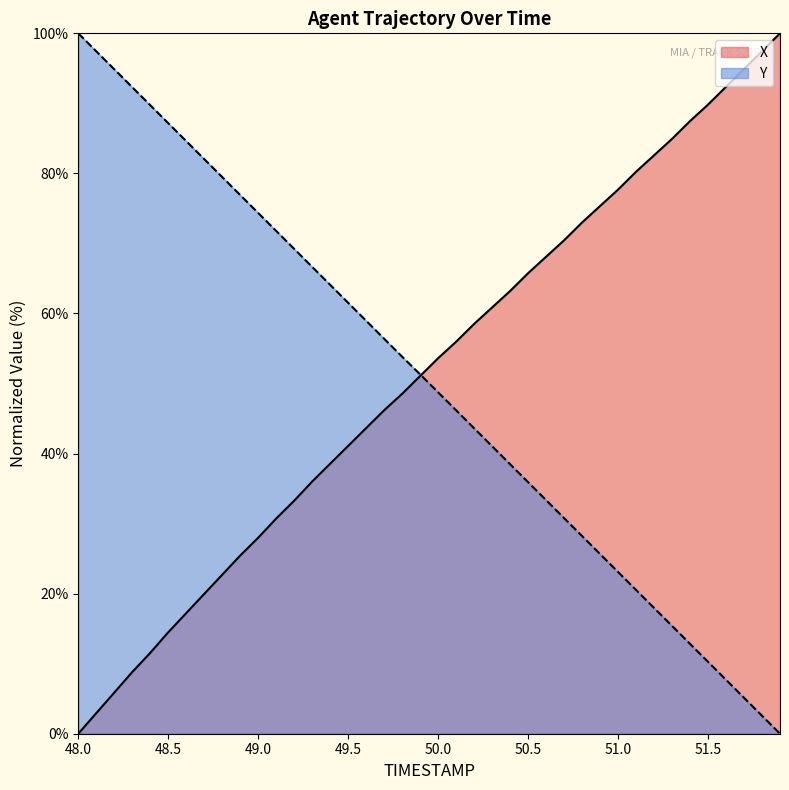

How many lines are shown in the chart?

2